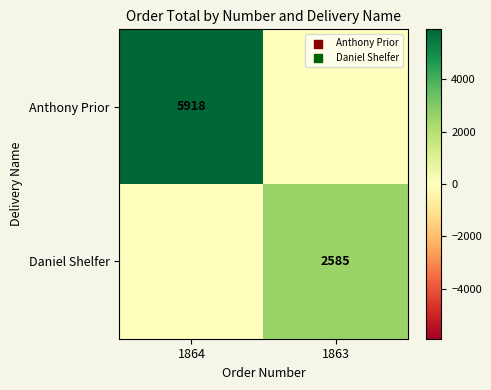

The Daniel Shelfer series shows 4490 at 1863. True or false?

False